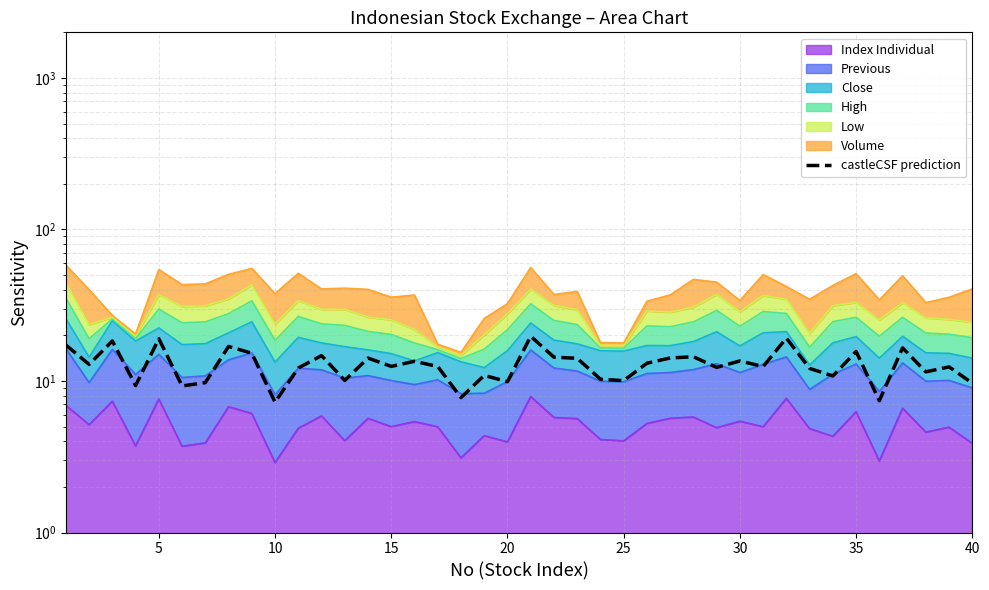

Reading left to right, list all the values displayed in this chart.

17.3	12.9	18.4	9.3	19.0	9.3	9.8	16.9	15.2	7.2	12.2	14.7	10.1	14.2	12.5	13.5	12.5	7.8	10.9	9.9	19.7	14.4	14.1	10.3	10.1	13.1	14.2	14.5	12.3	13.6	12.5	19.2	12.1	10.8	15.7	7.4	16.5	11.5	12.4	9.7